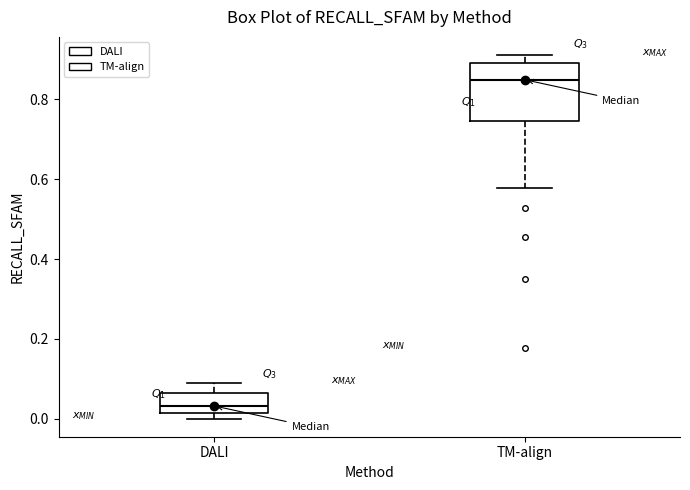

Where does the upper whisker of the box for DALI end on the y-axis? The values are not printed on the chart, so give them approximately, as read against the axis.

0.08